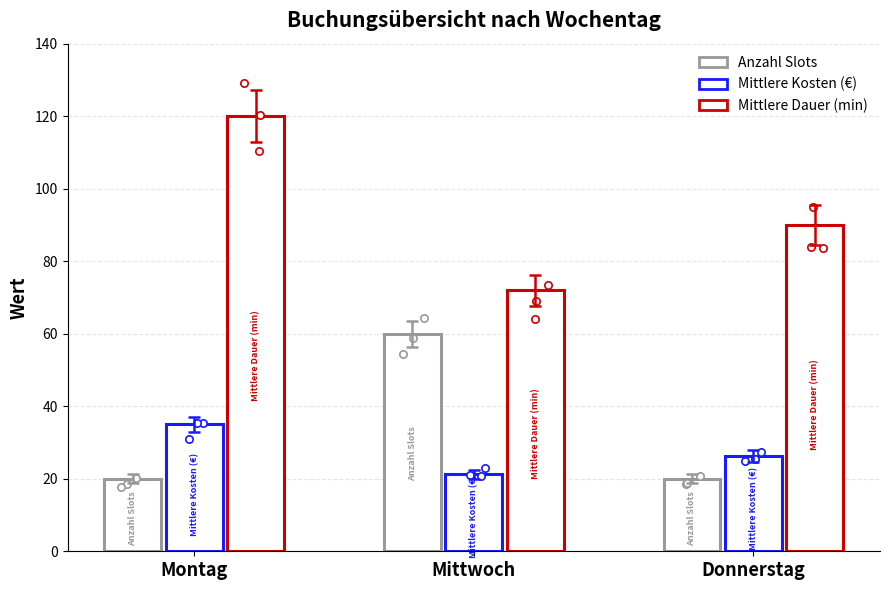

Which series reaches the maximum Y coordinate?

Mittlere Dauer (min)